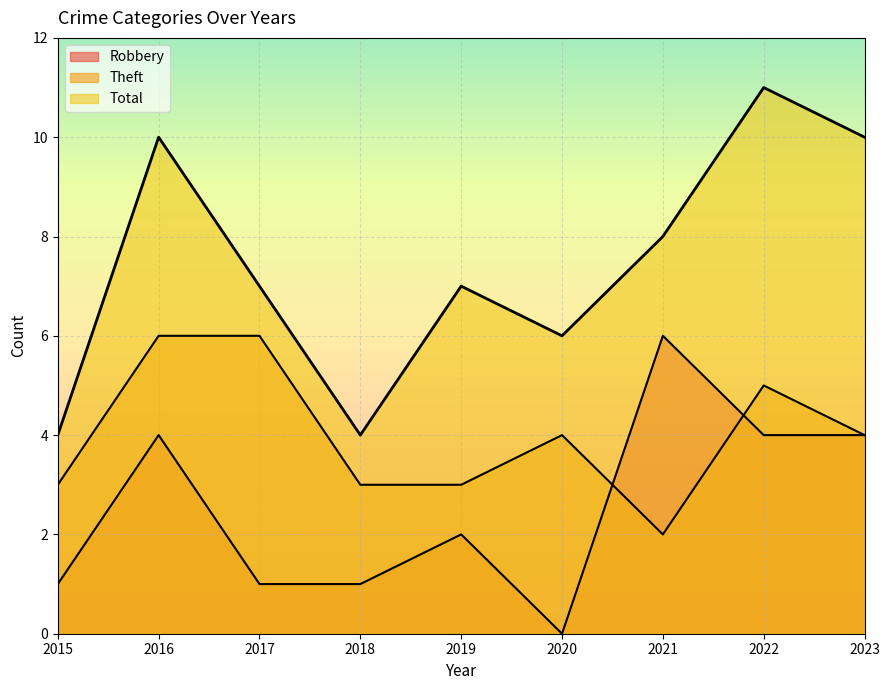

How many Theft values are between 3 and 5?

6